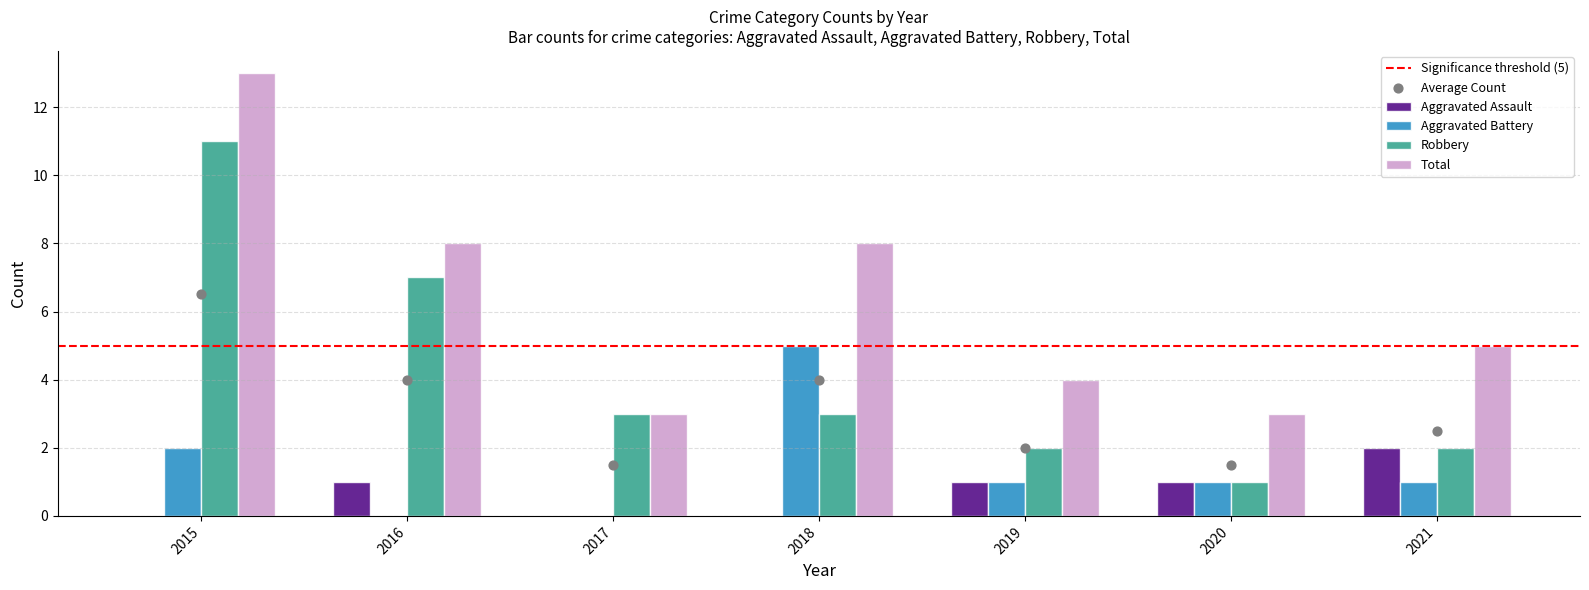

Which series has the largest total across all categories?

Total